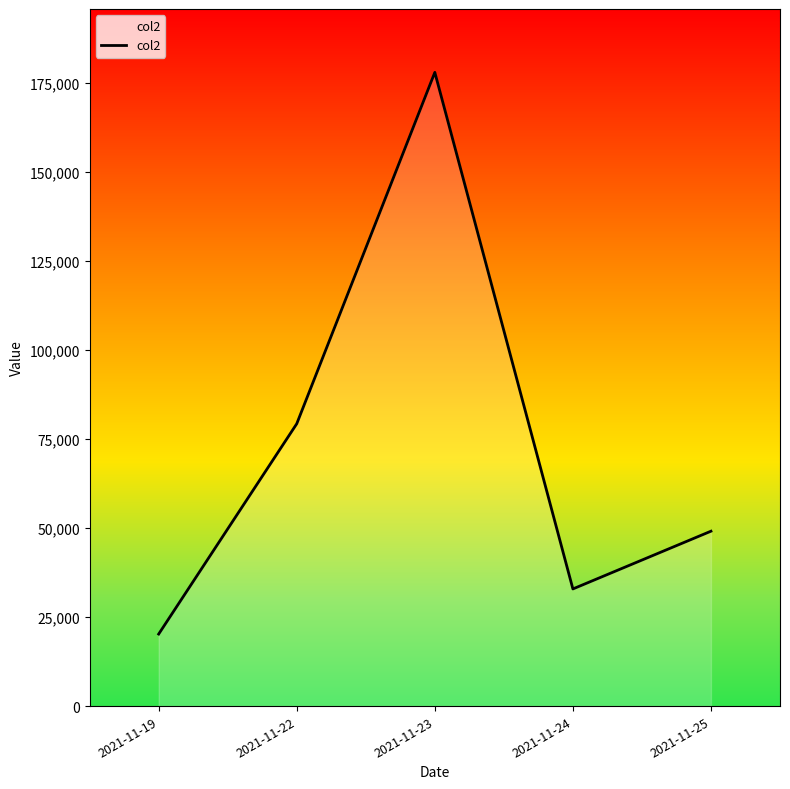

How many interior local valleys (lower than both neighbors) does the data have?

1